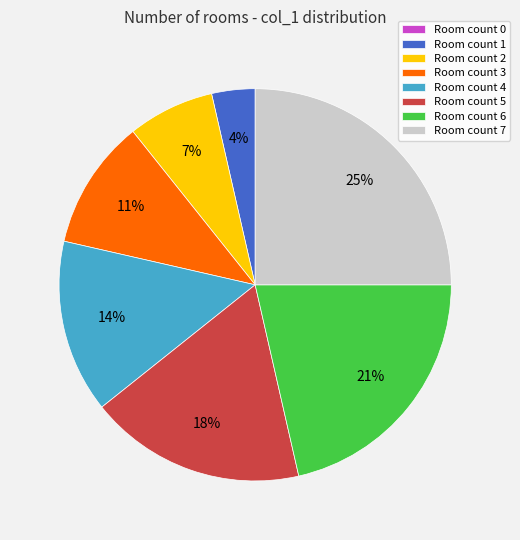

Between Room count 4 and Room count 6, which is larger?

Room count 6